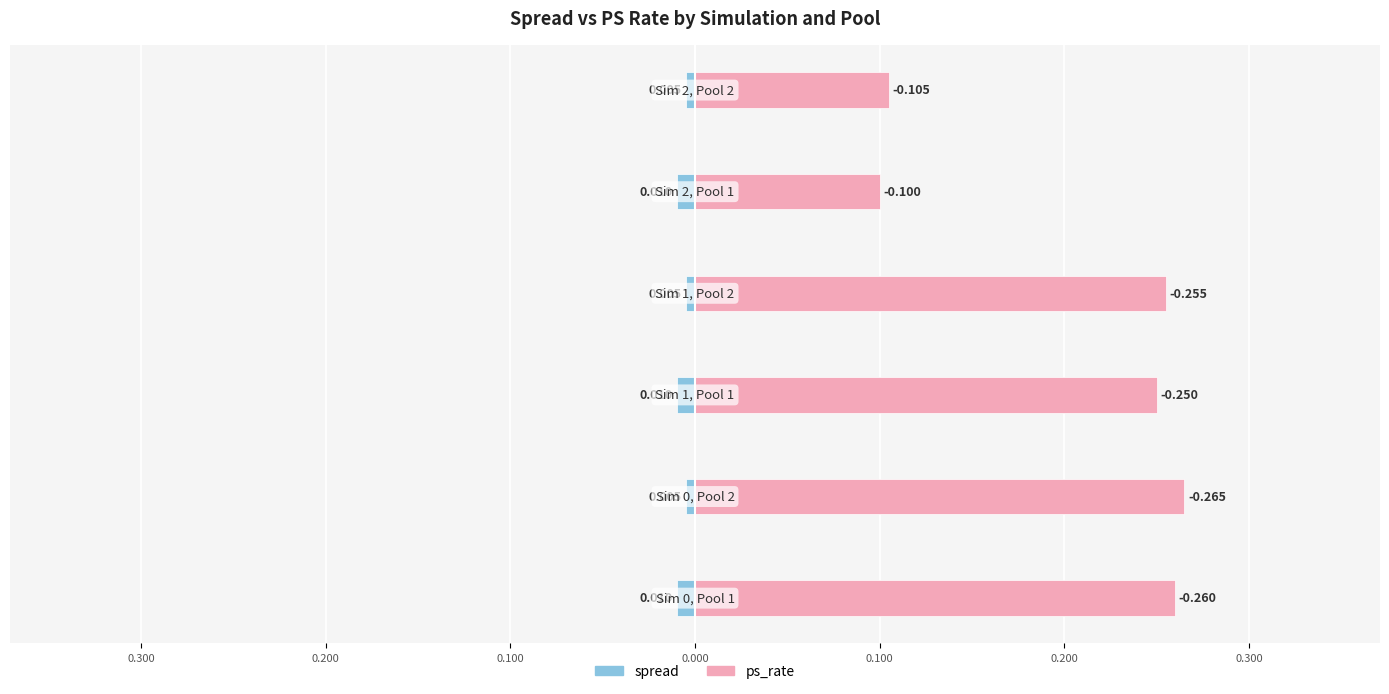

Which series has the widest spread of values?

ps_rate